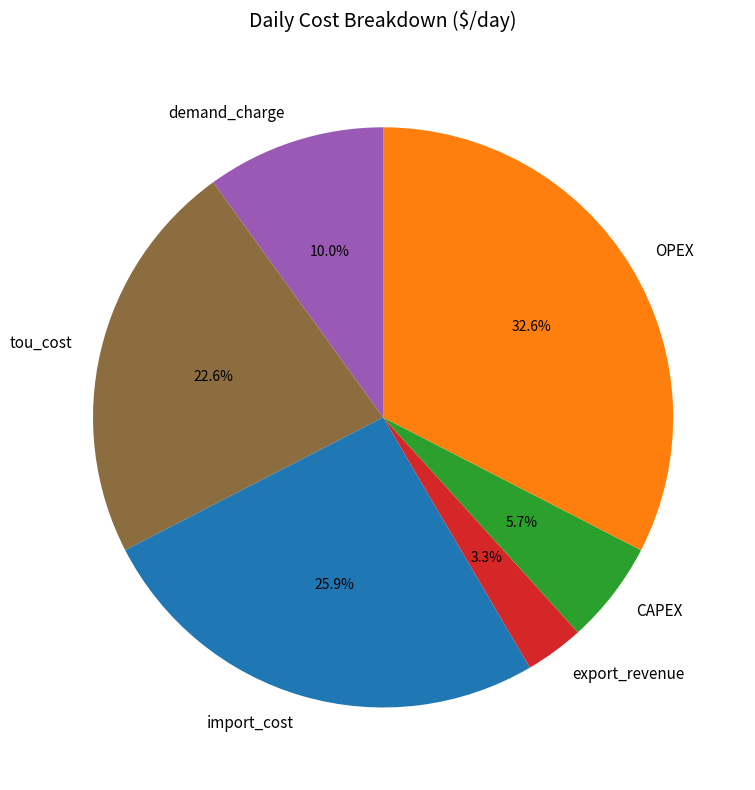

Does tou_cost account for over 50% of the chart?

No